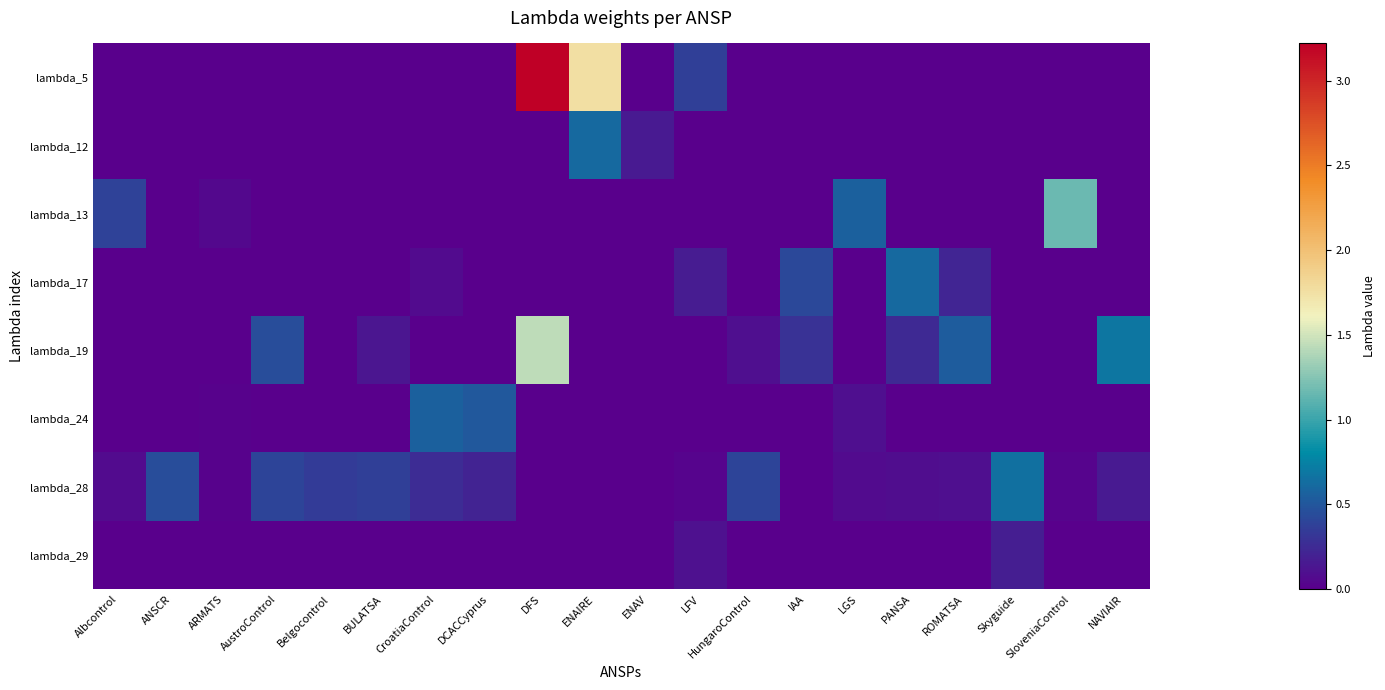

What is the spread (max minus min) of values at AustroControl?

0.4